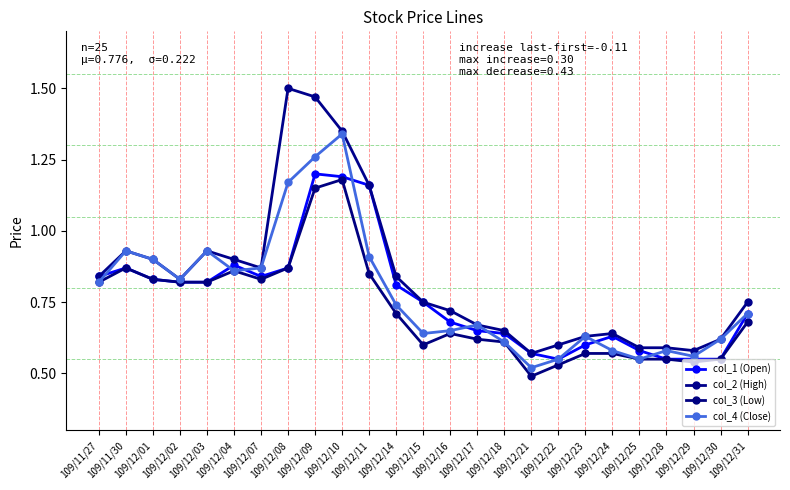

What is the difference between the col_2 (High) values at 109/12/04 and 109/12/10?

0.5